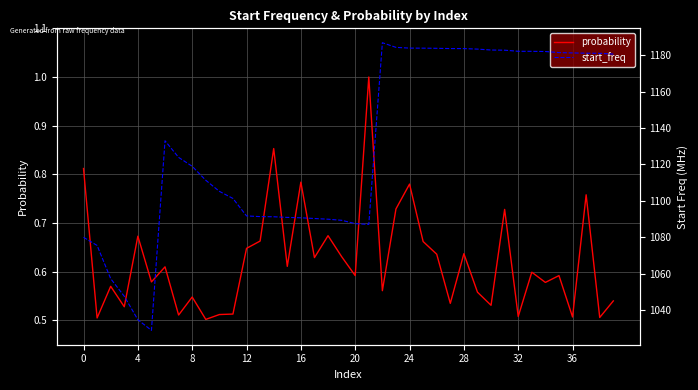

What is the total value across all series at 26?

1184.5